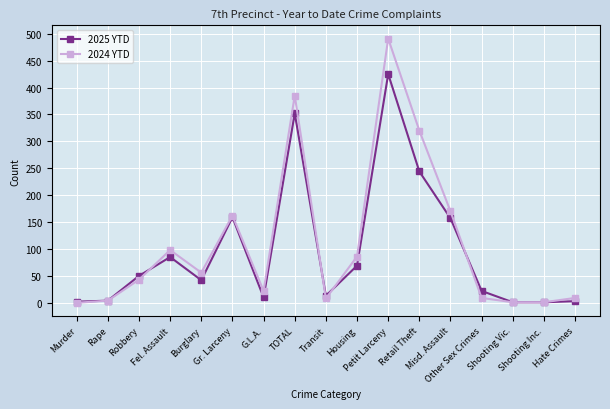

How many values in the 2024 YTD series are below 43?

8